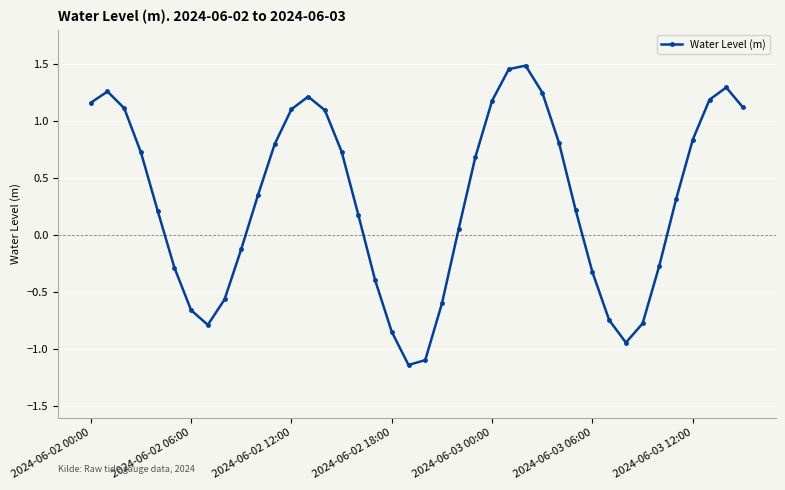

What is the sum of all values?

12.3